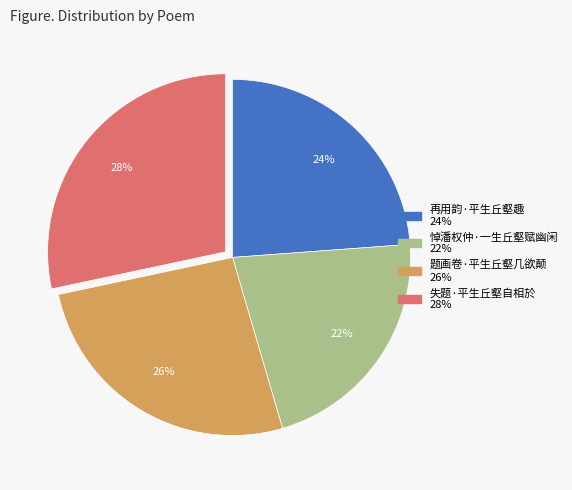

To the nearest percent, what portion does 失题·平生丘壑自相於 represent?

28%